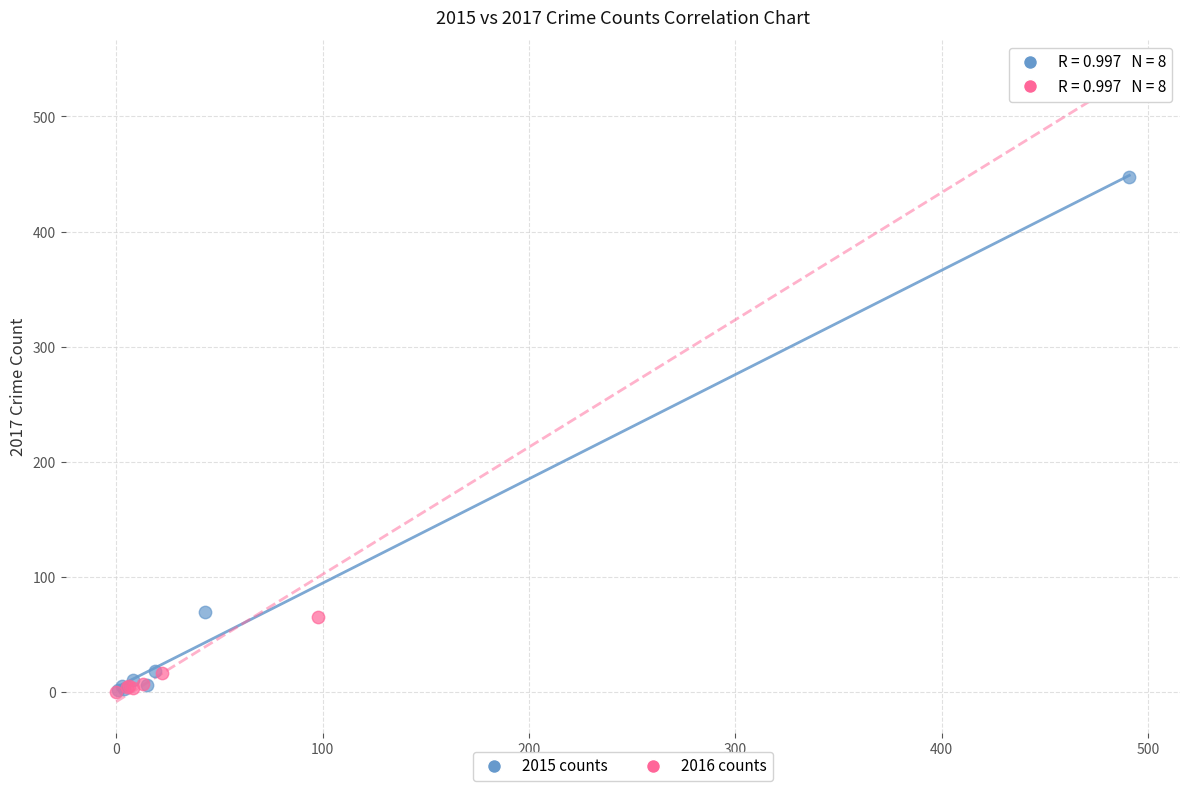

What are all the series names shown in the legend?

2015 counts, 2016 counts